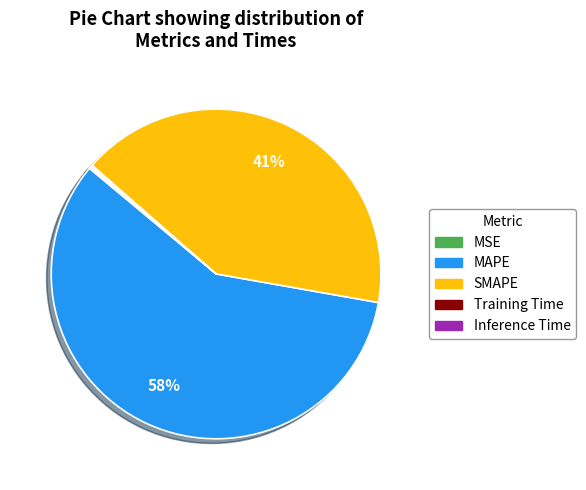

The SMAPE slice represents 51% of the pie. True or false?

False